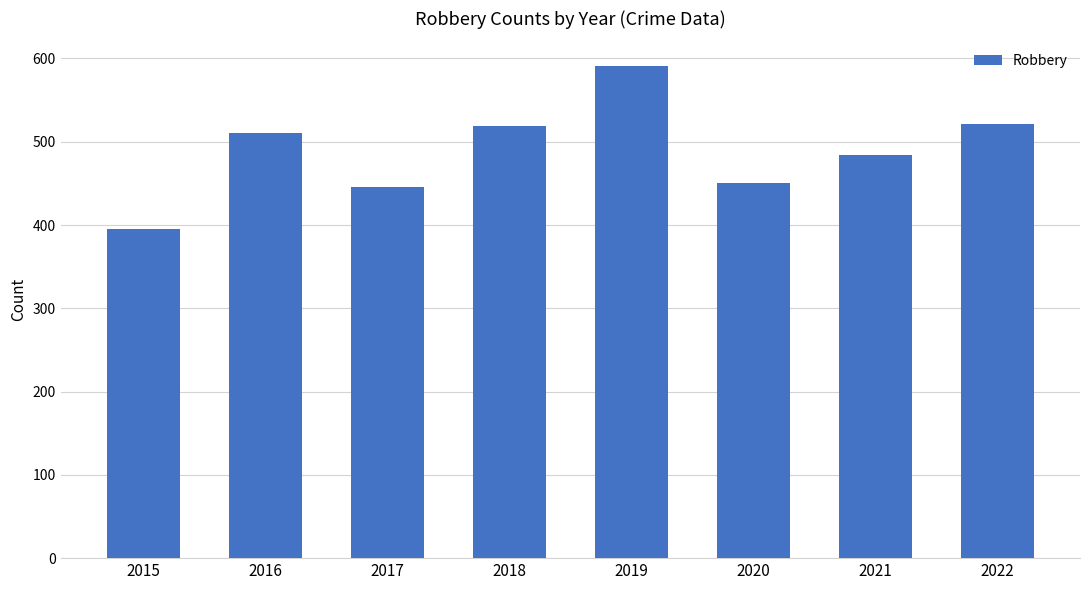

Which category has the lowest value across all series?

2015